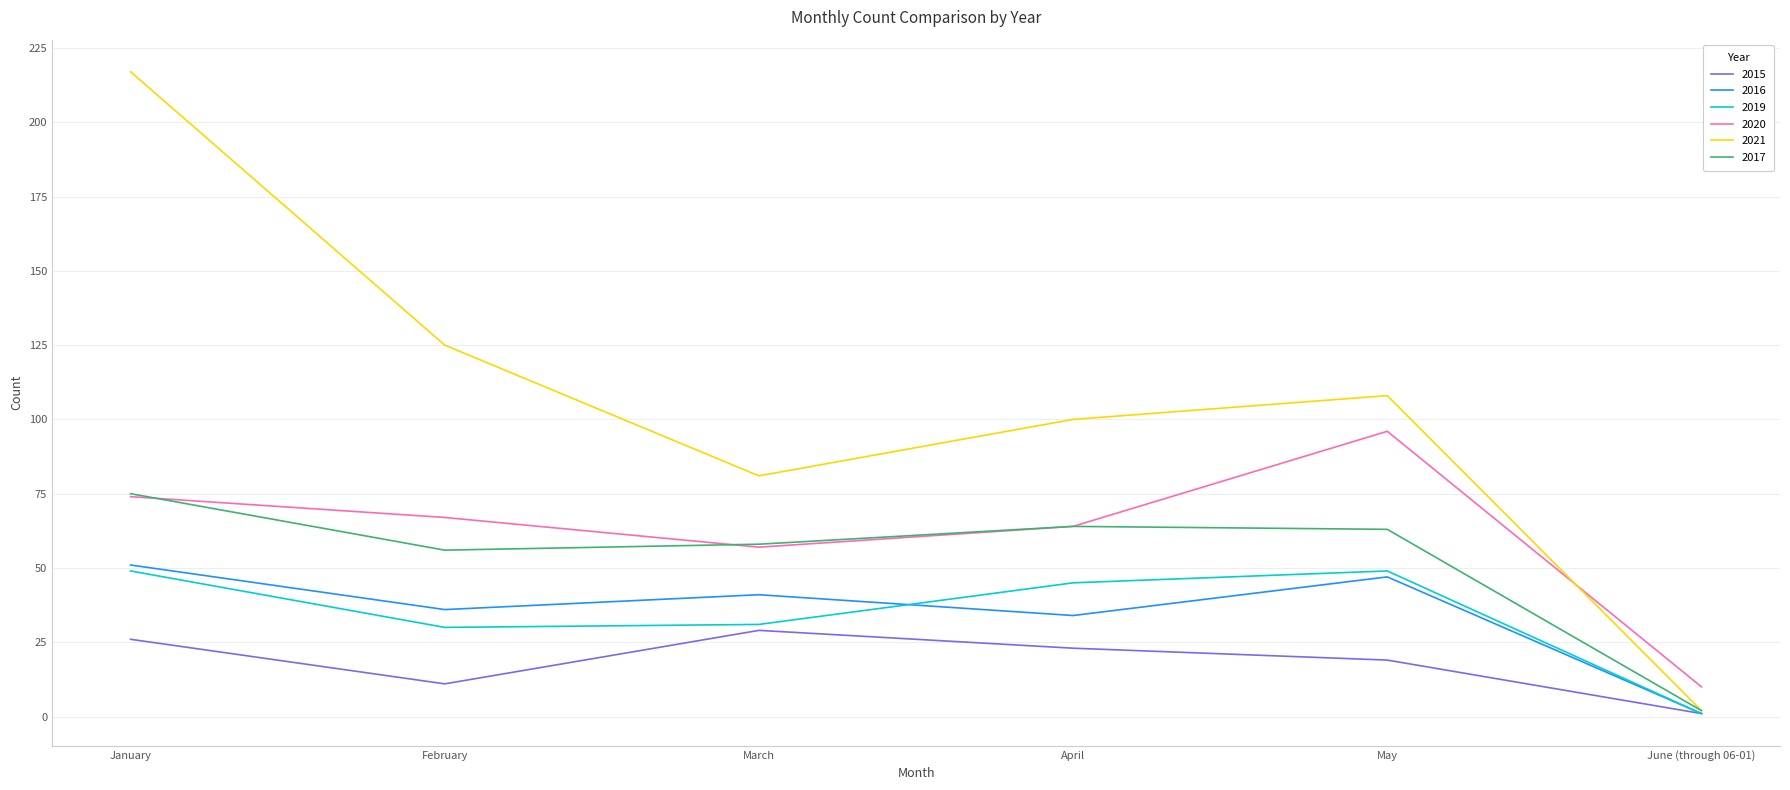

What position from the left is May?

5